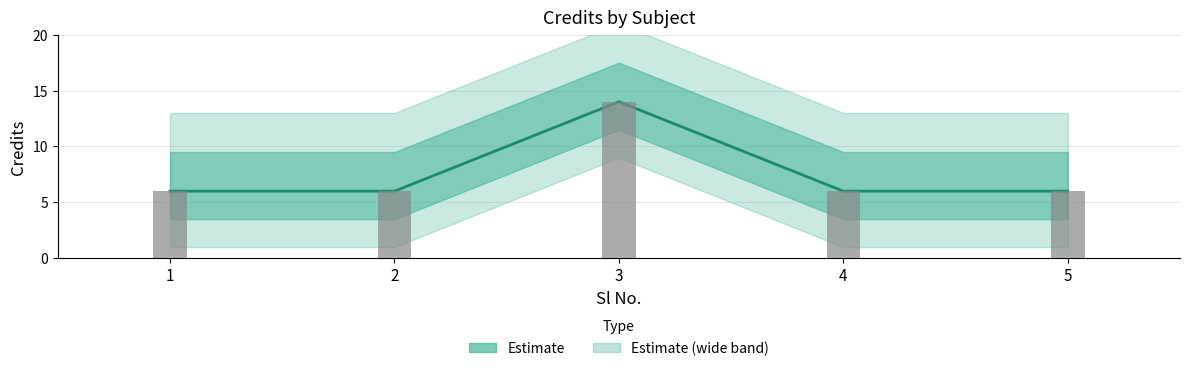

What is the difference between the maximum and minimum values?

8